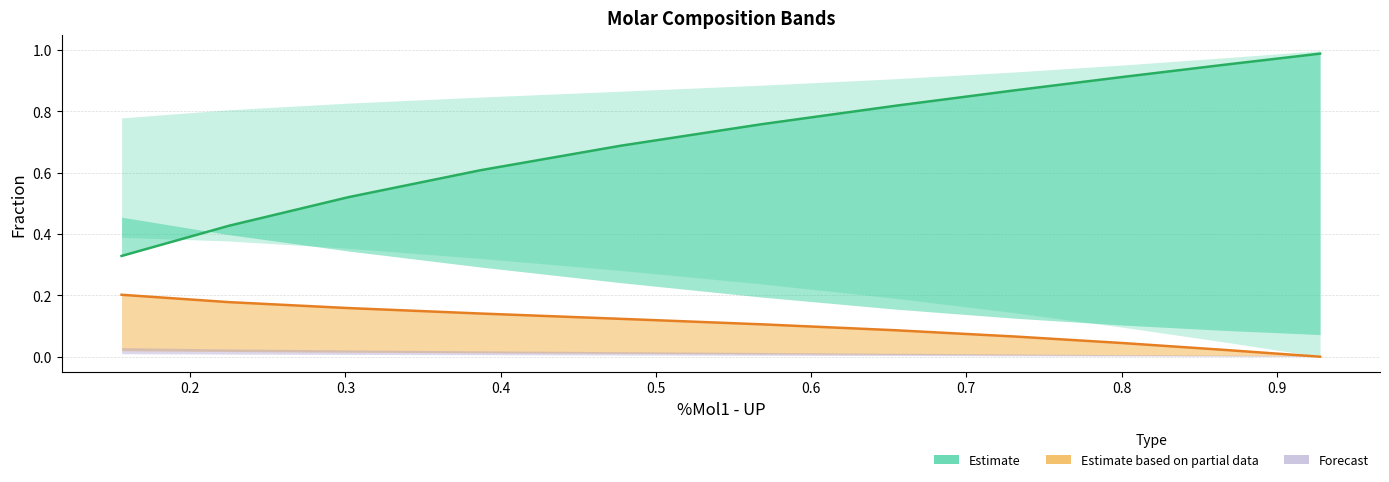

True or false: %Mol2 - UP and %Mol3 - UP intersect in this chart.

False